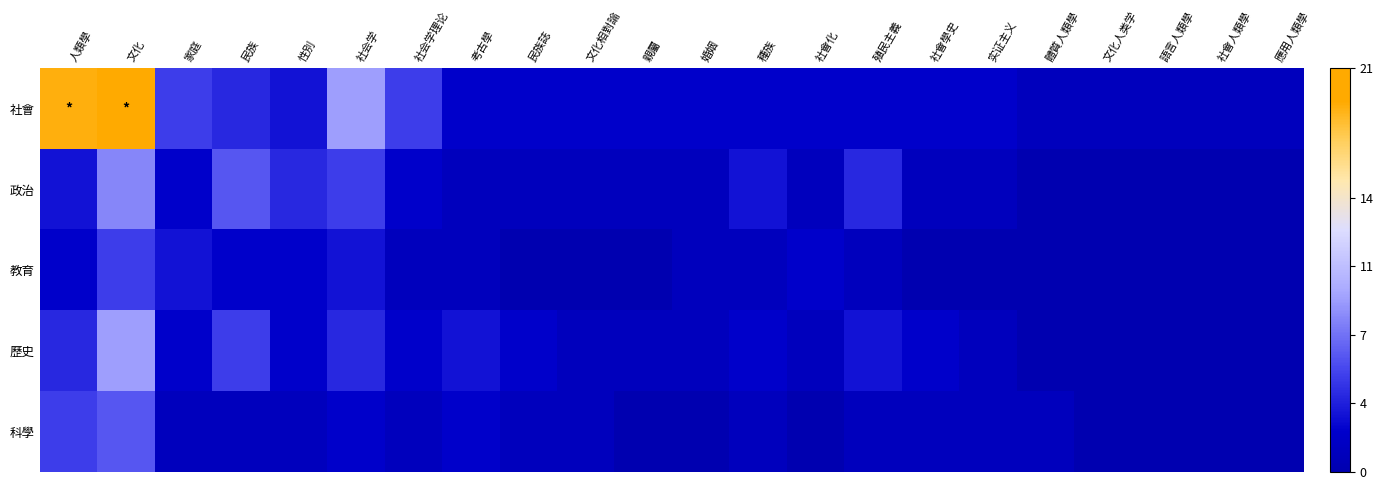

Which series has the largest total across all categories?

社會